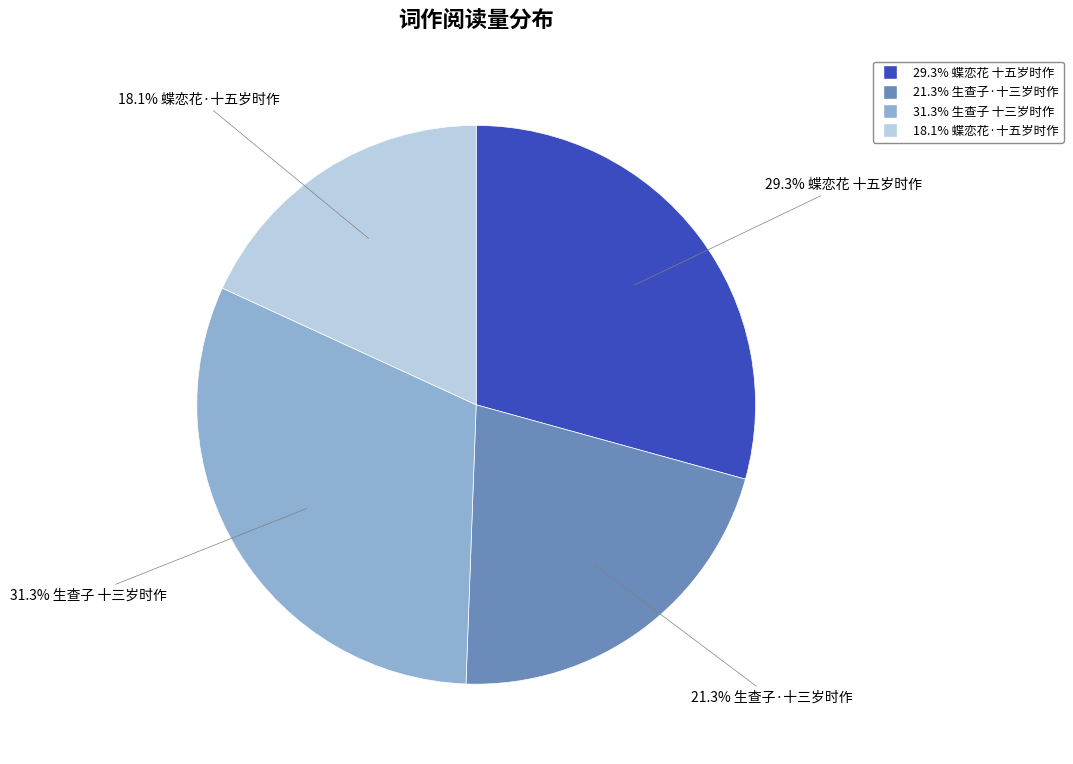

Is there any slice that represents more than half of the pie?

No